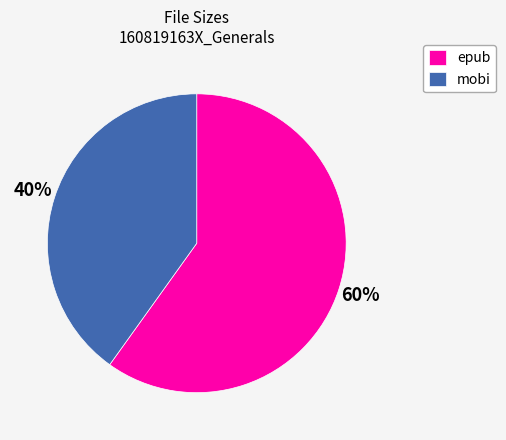

Between mobi and epub, which is larger?

epub